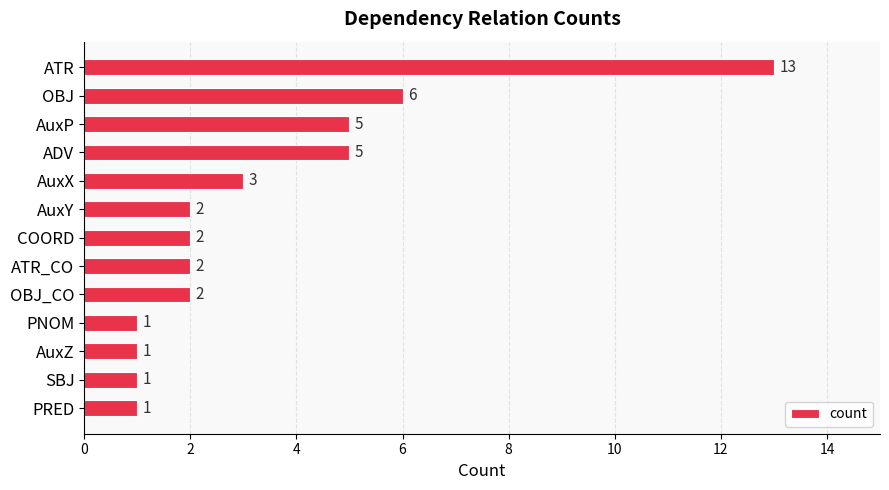

Is it true that the value at COORD is 2?

True